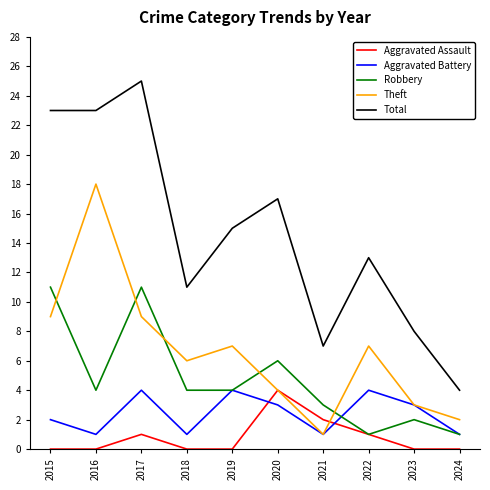

Where do Aggravated Battery and Aggravated Assault first cross each other?

2019 and 2020